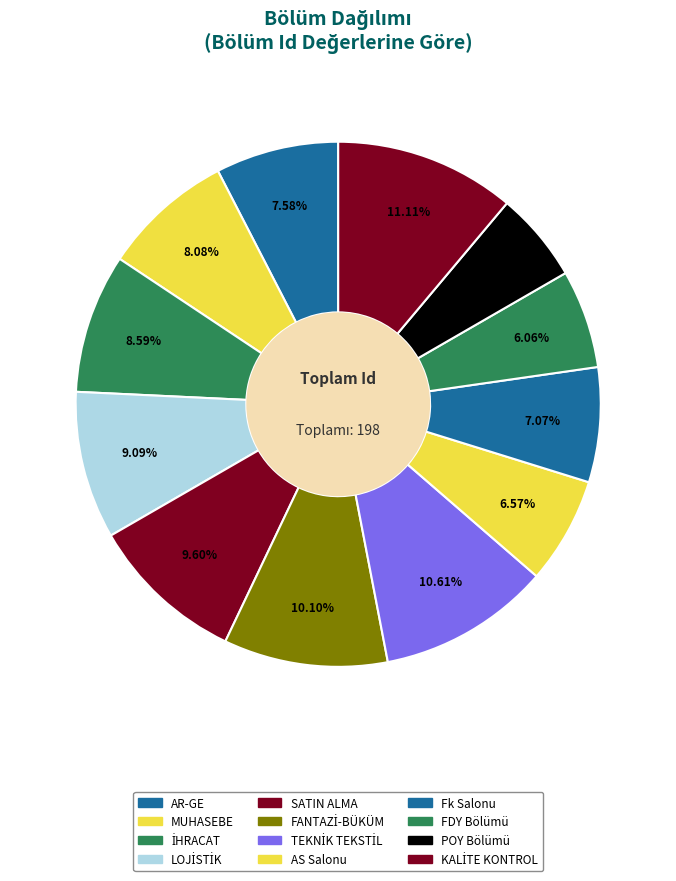

Is SATIN ALMA the majority of the pie?

No